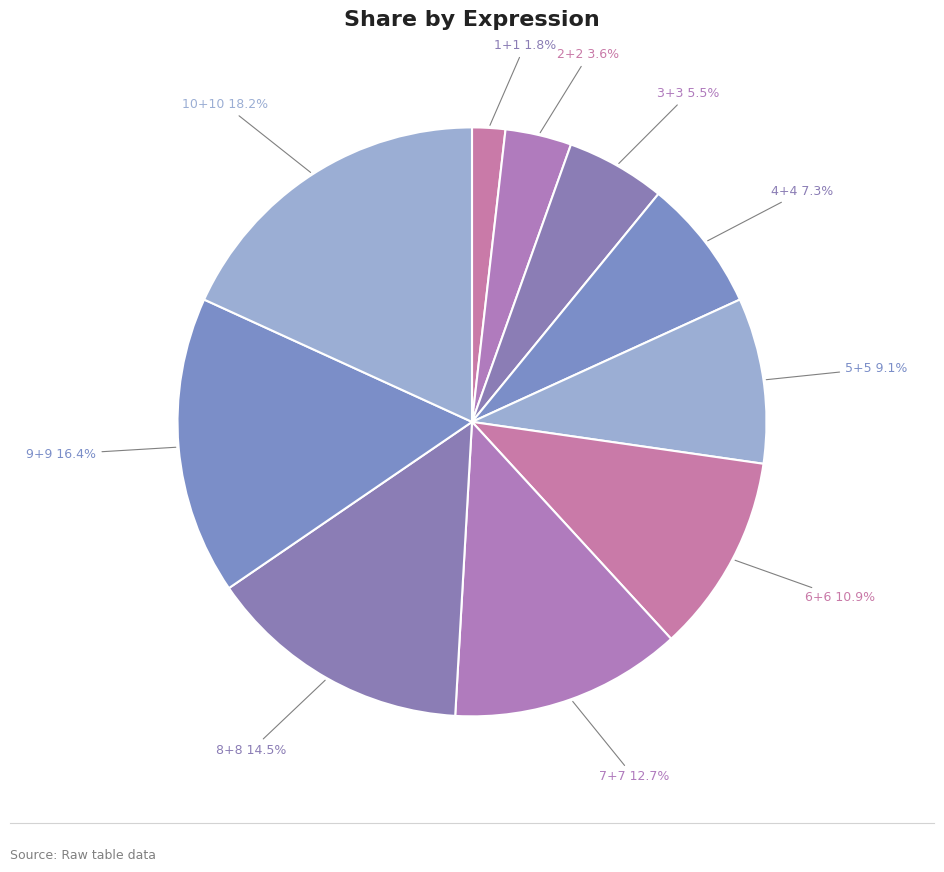

What portion of the pie excludes 6+6?

89.1%